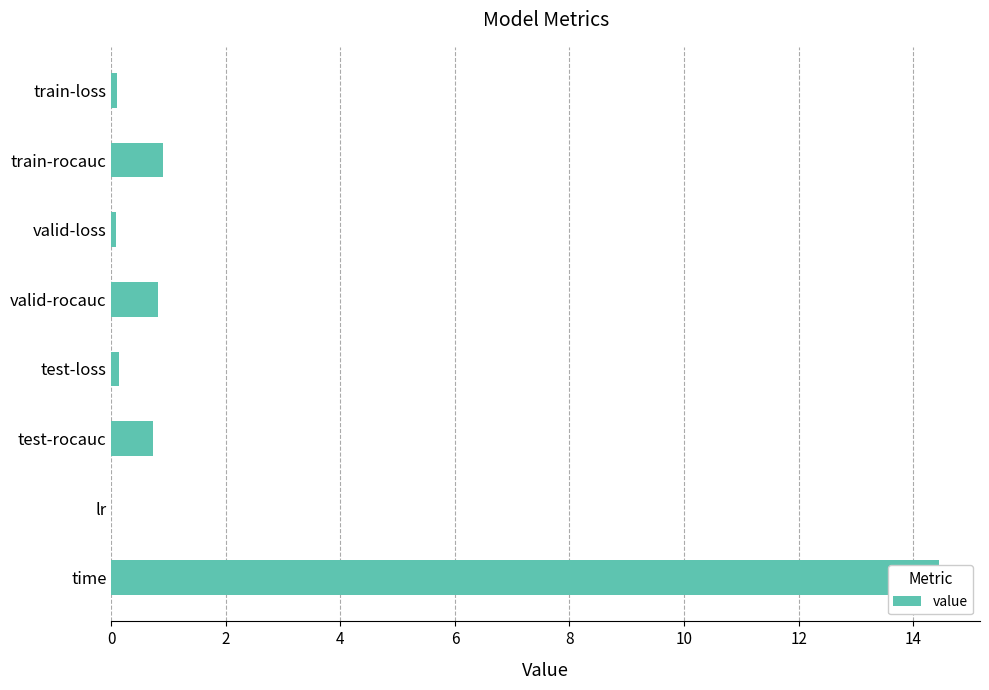

Does the chart contain any negative values?

No